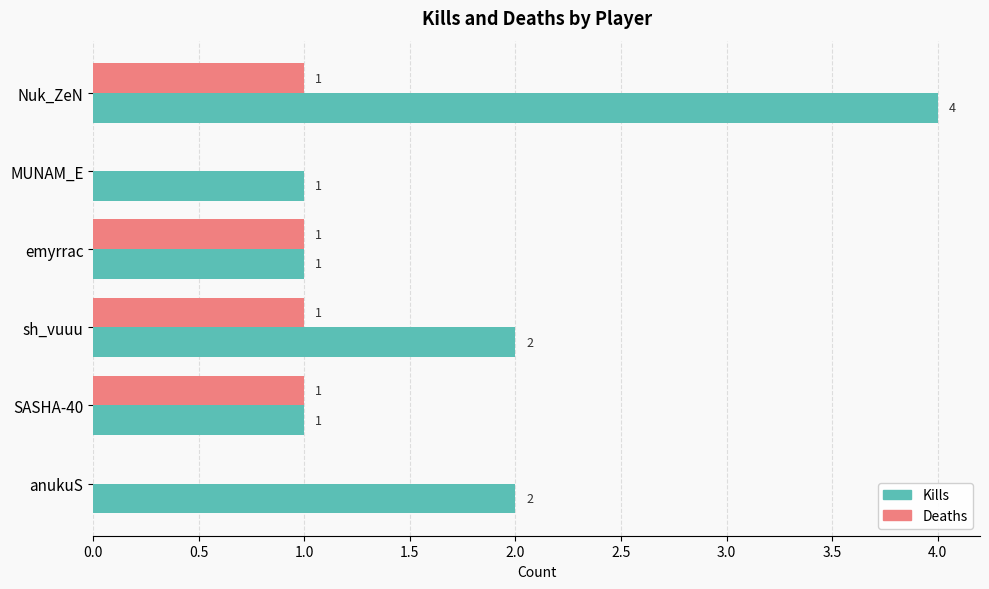

Is the value of Kills at sh_vuuu greater than the value of Deaths at anukuS?

Yes